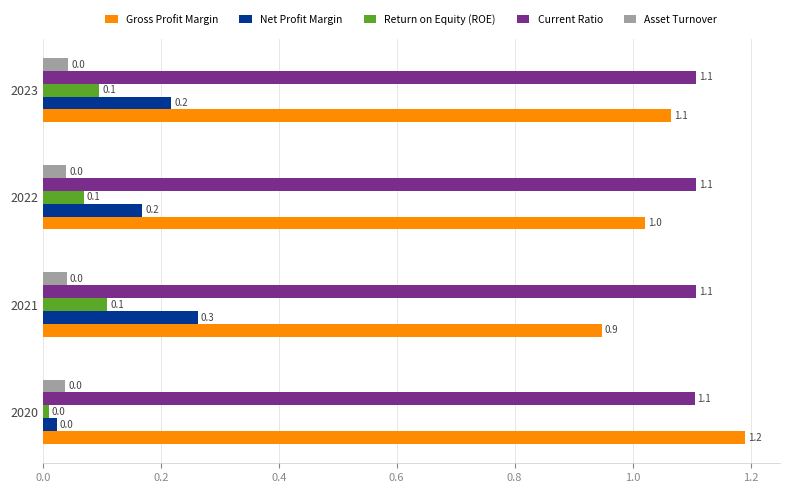

Is it true that Asset Turnover equals 0.0 at 2020?

True